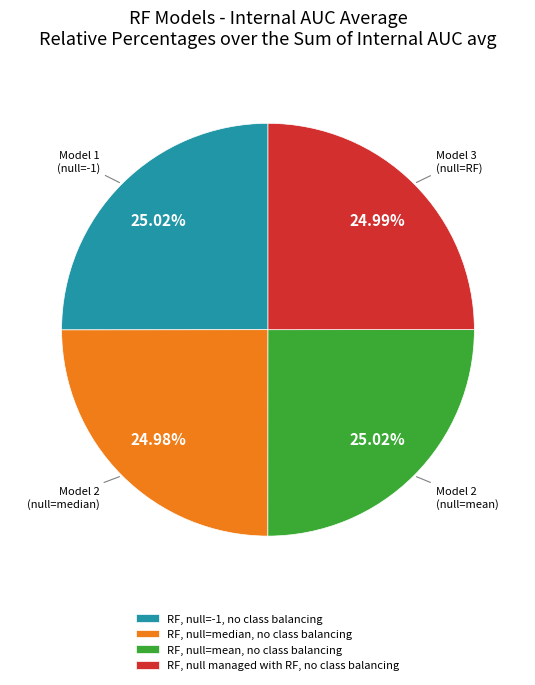

Combined, do RF, null=-1, no class balancing and RF, null managed with RF, no class balancing account for over 50%?

Yes